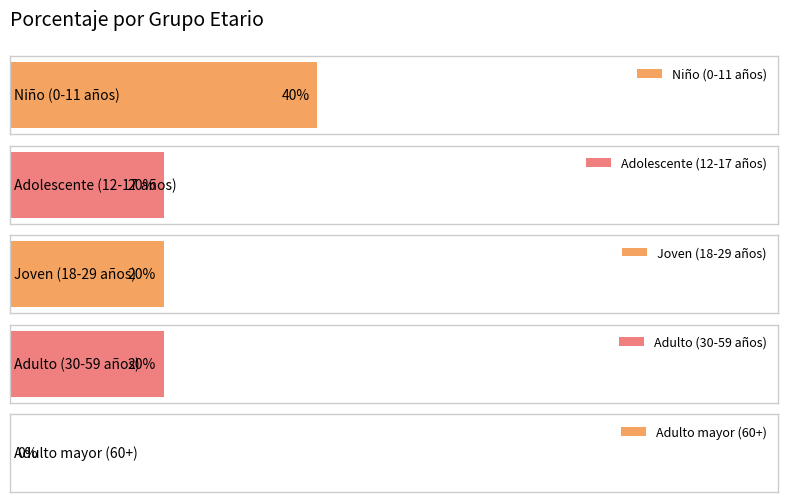

At how many categories does at least one series exceed 35?

1